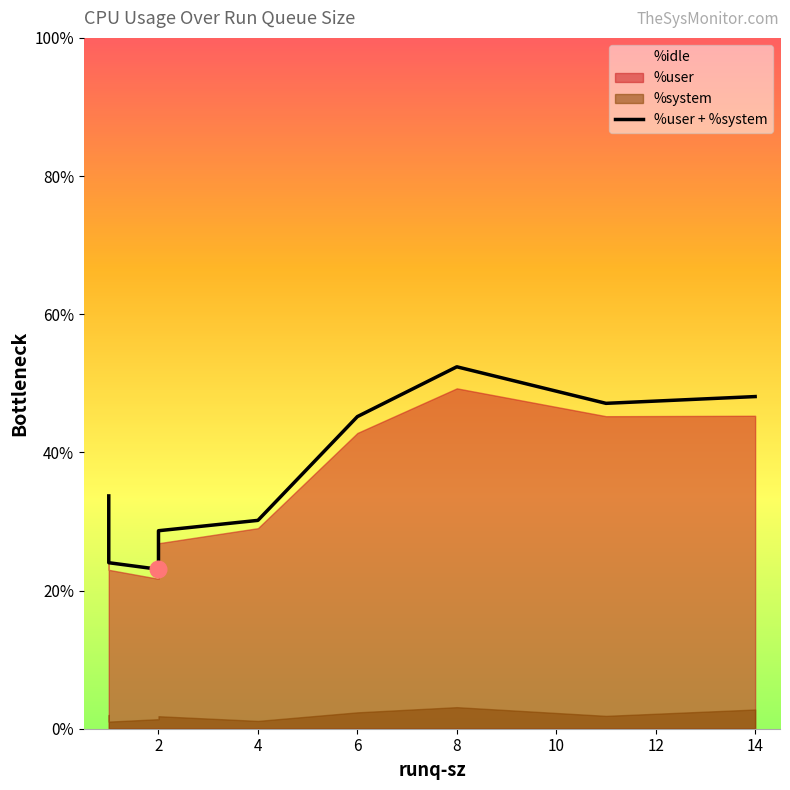

What is the value of the 8th point from the left?

47.1